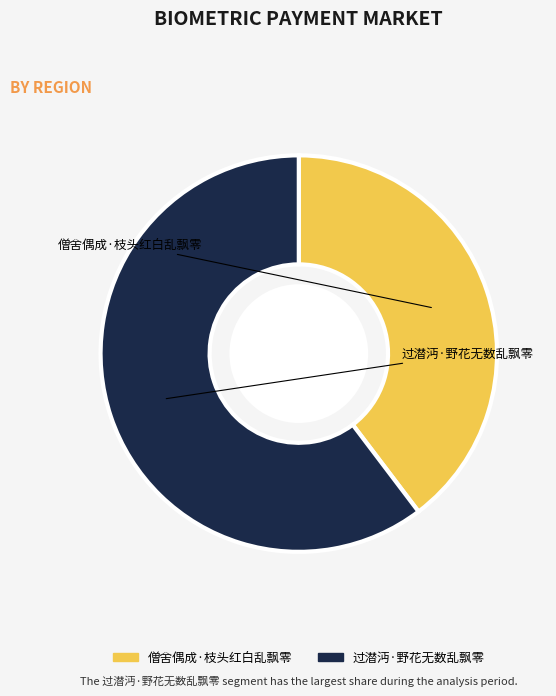

To the nearest percent, what percentage of the pie is 过潜沔·野花无数乱飘零?

60%